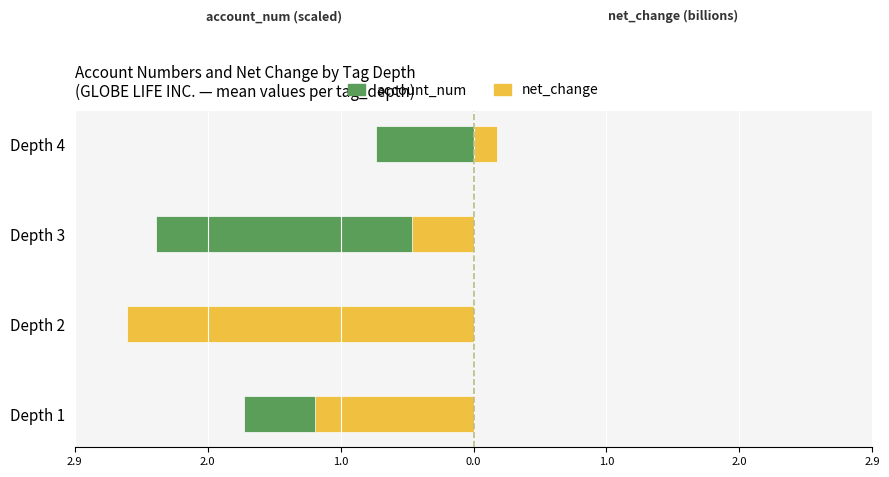

What is the value of the net_change bar at the 1st from the left?

-1.2